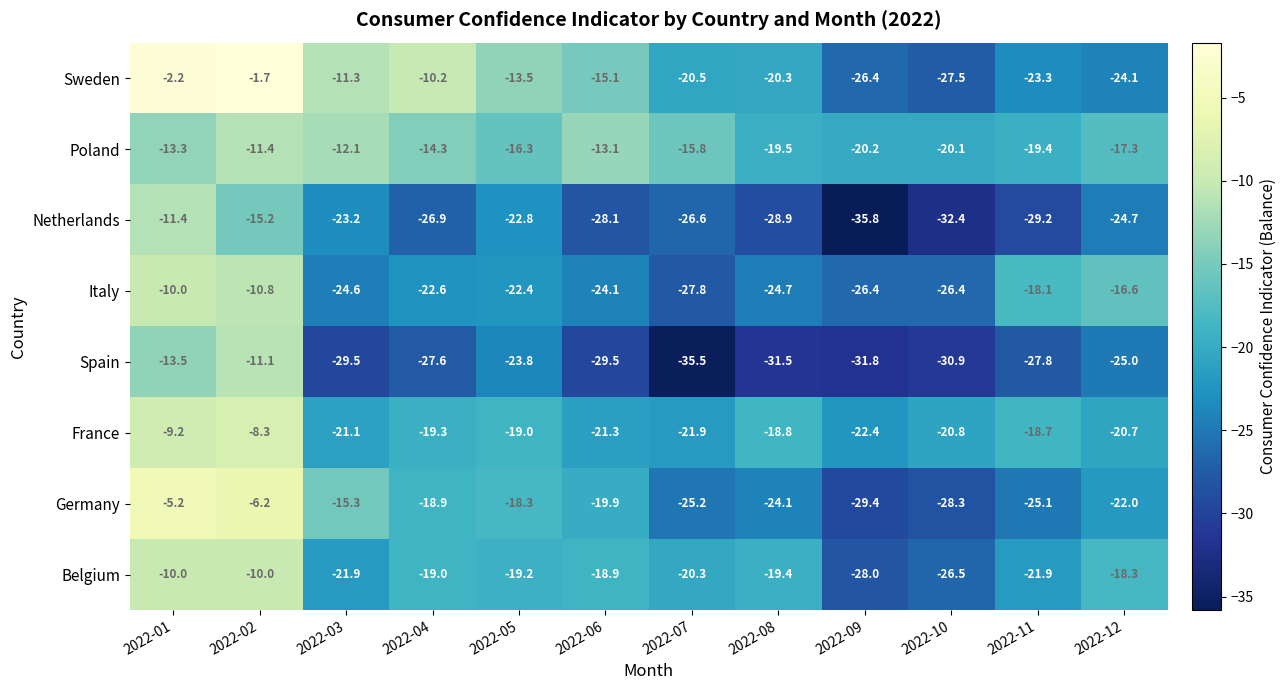

At which label does Sweden first exceed -15?

2022-01